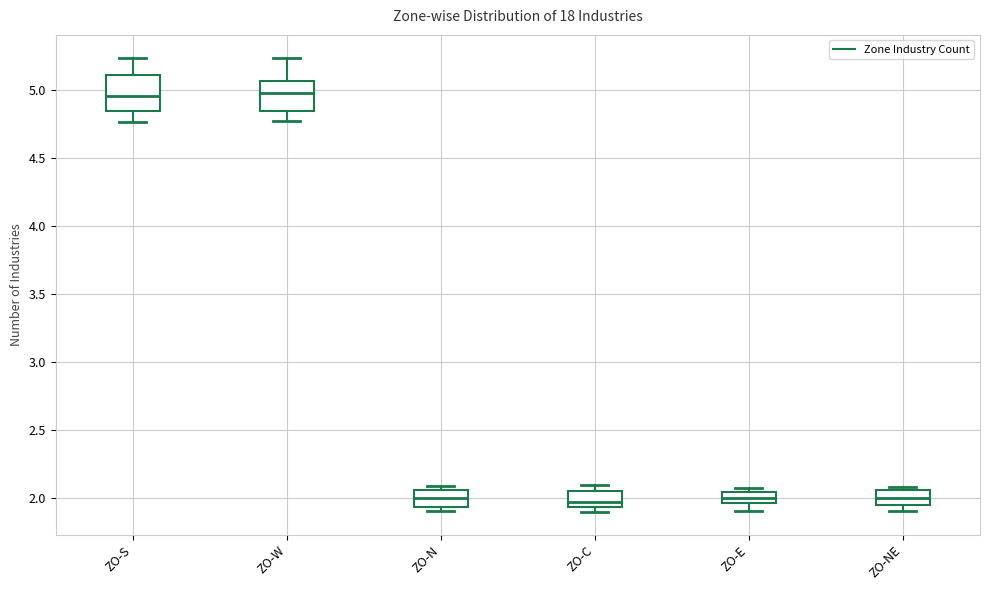

Where is the lower edge of the box for ZO-C on the y-axis? The values are not printed on the chart, so give them approximately, as read against the axis.

1.95